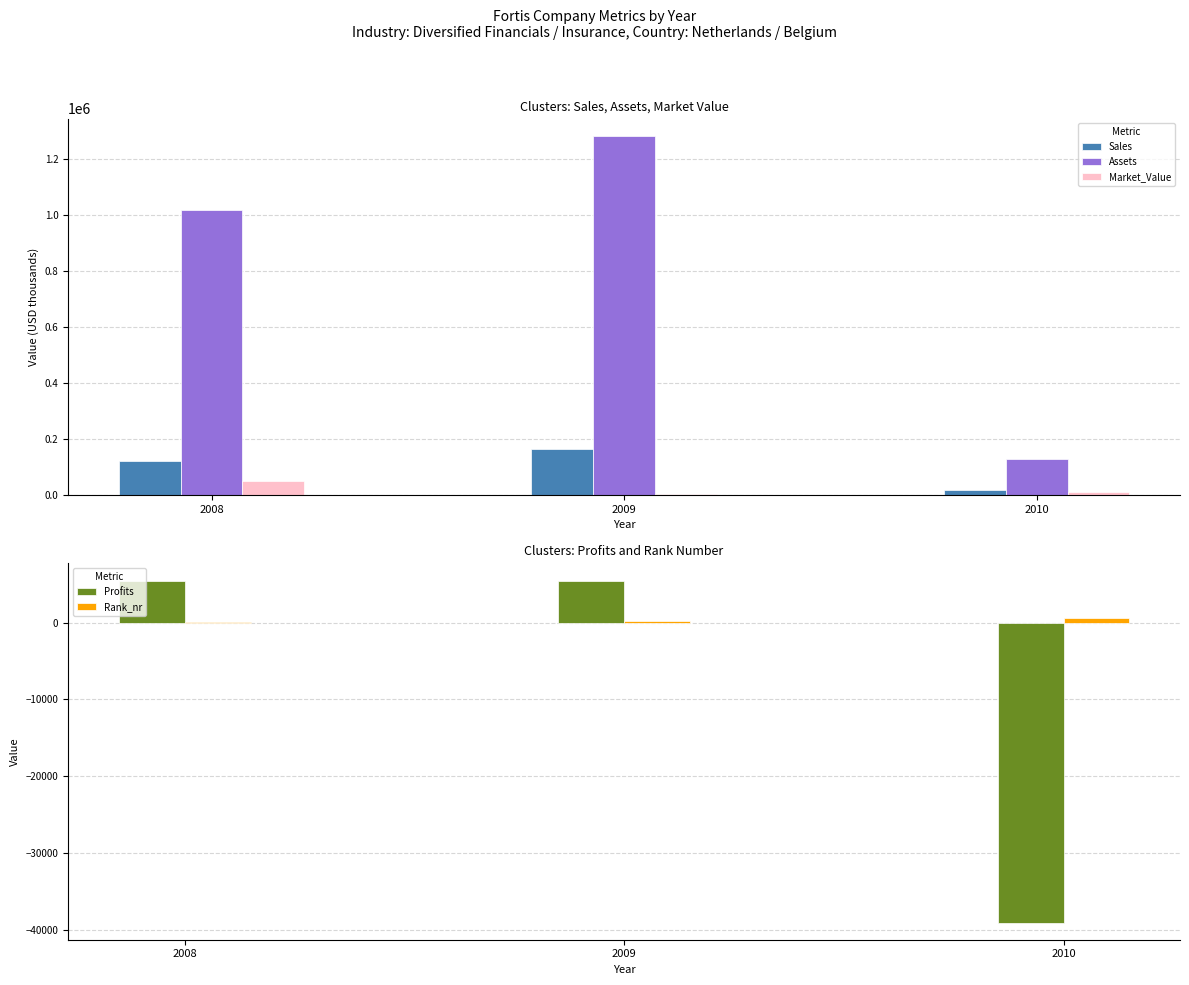

Reading left to right, what are all the values shown in this chart?

Sales: 2008=121190	2009=164370	2010=16560
Assets: 2008=1020980	2009=1282470	2010=128570
Market_Value: 2008=49040	2009=3930	2010=8530
Profits: 2008=5460	2009=5470	2010=-39030
Rank_nr: 2008=47	2009=183	2010=654